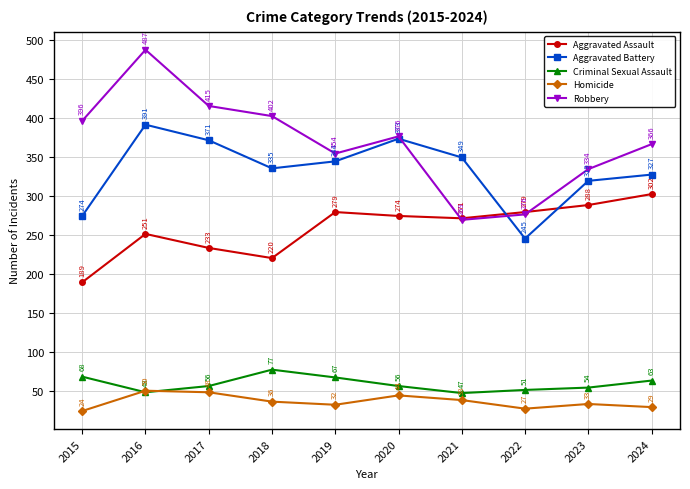

What value does the Aggravated Assault series have at 2016, to the nearest 10?

250